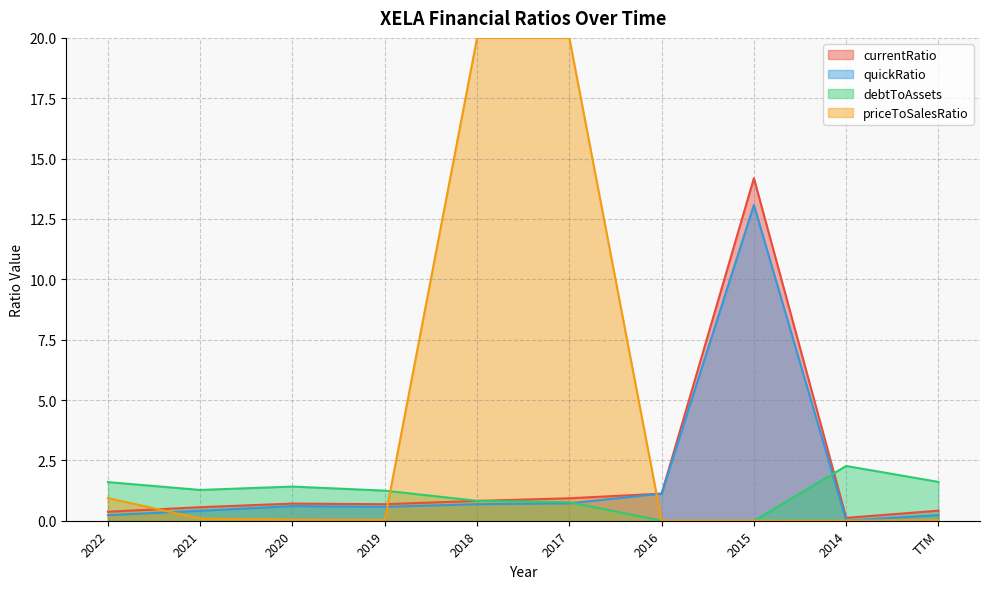

List the series in order of their peak value, highest first.

priceToSalesRatio, currentRatio, quickRatio, debtToAssets